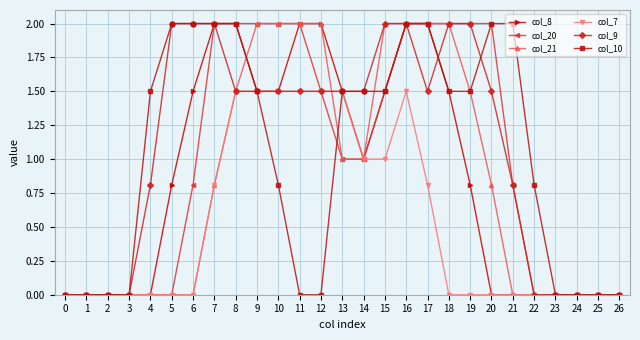

What is the difference between the highest and lowest values at 22?

0.8